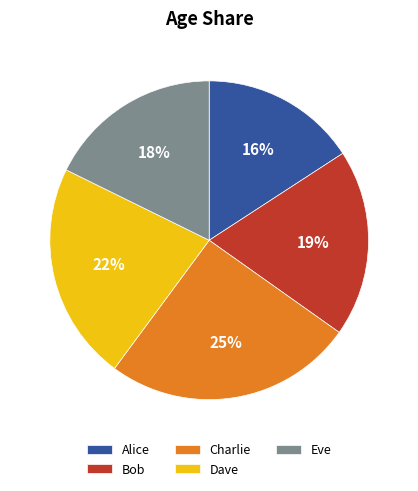

Rank the categories by value from highest to lowest.

Charlie, Dave, Bob, Eve, Alice